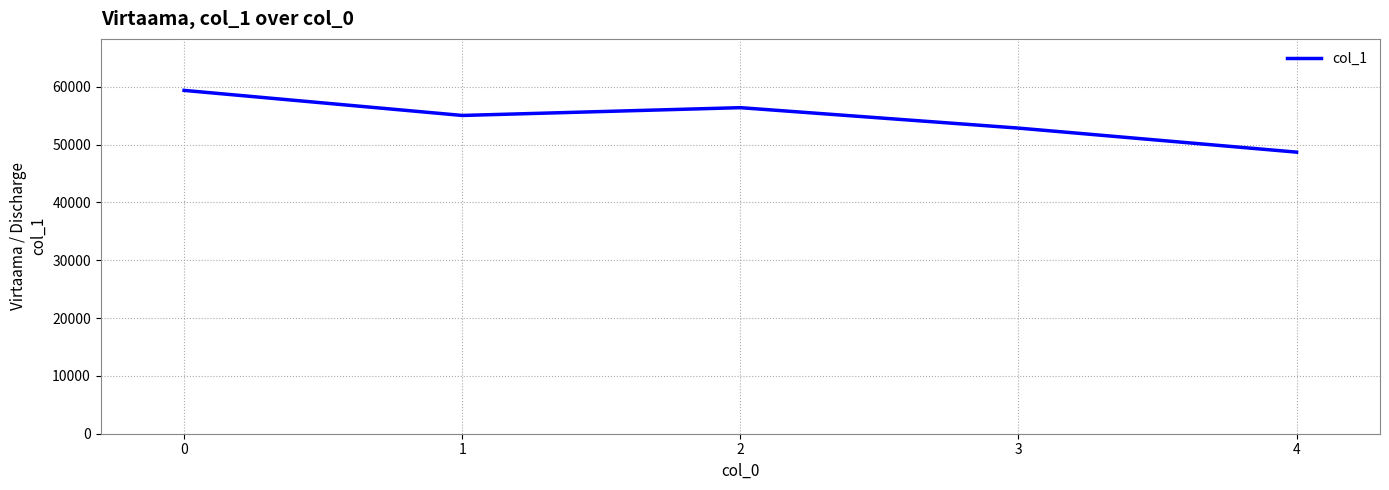

What is the ratio of the value at 3 to the value at 1?

1.0